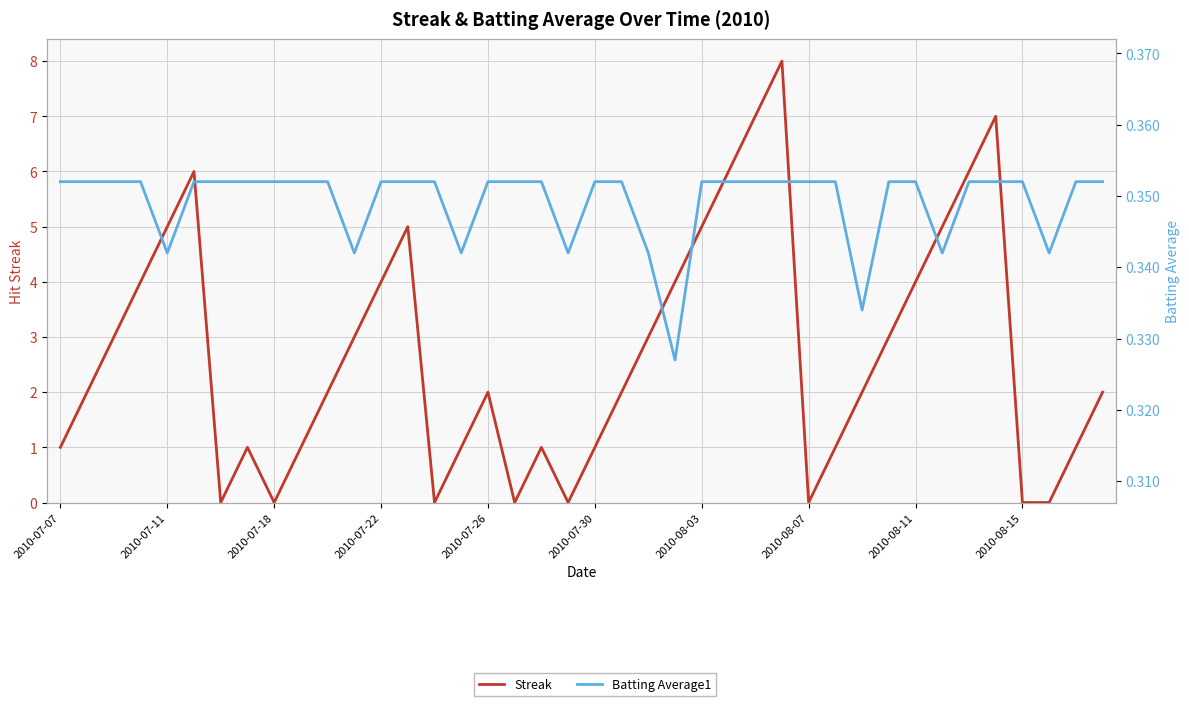

What are all the series names shown in the legend?

Streak, Batting Average1